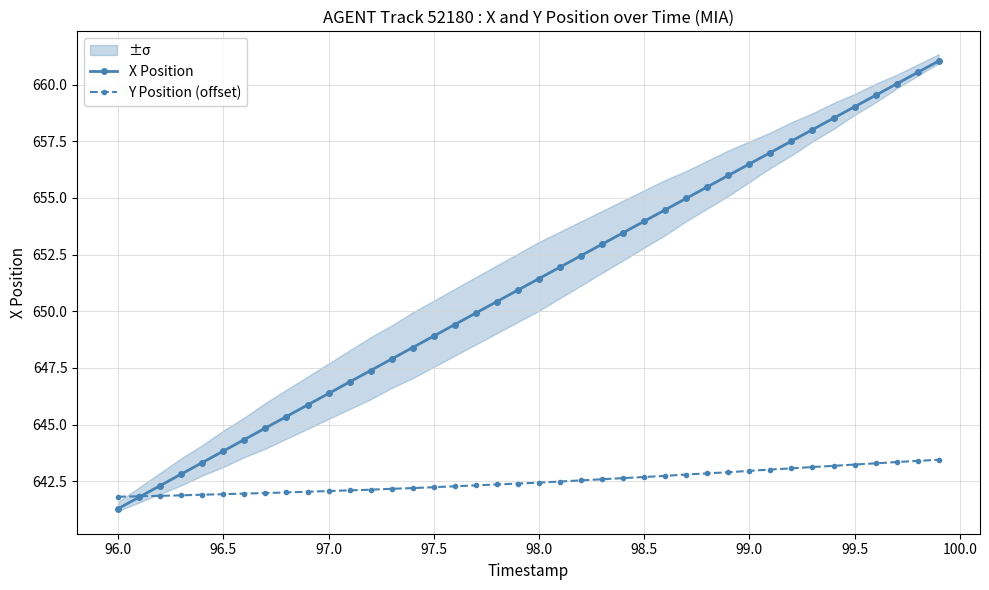

Is the value of X Position at 97.5 greater than the value of Y Position (offset) at 99.5?

Yes